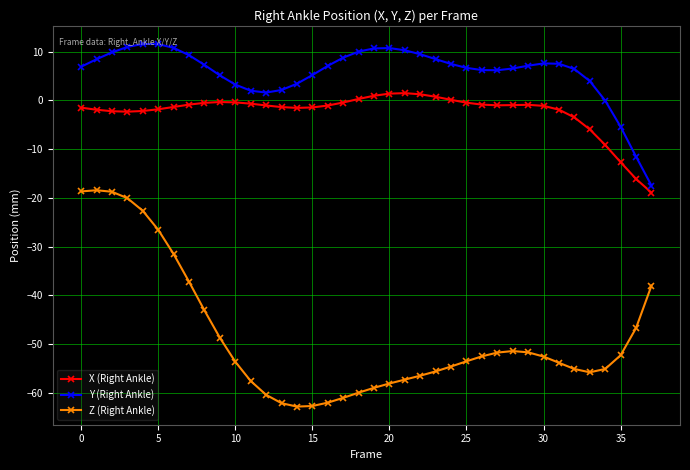

How many categories are shown in the chart?

38